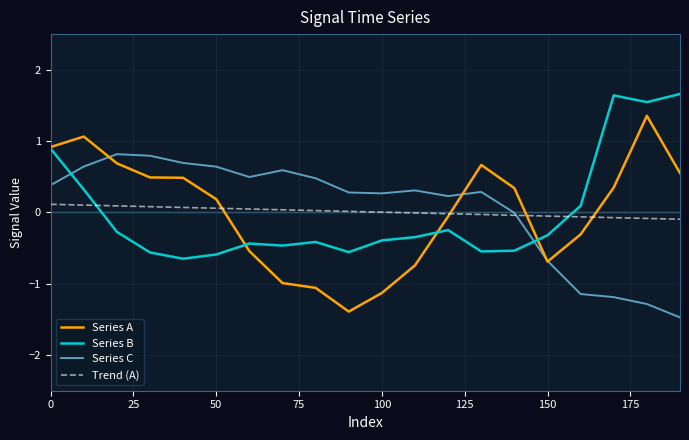

What is the average value of the Series C series?

0.1